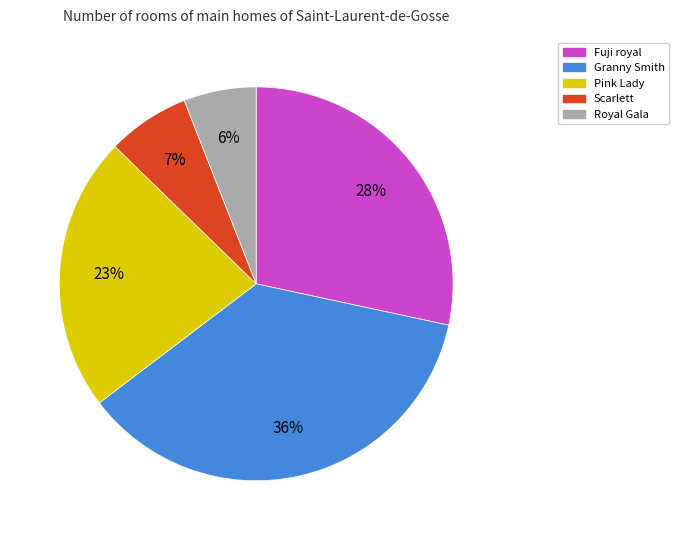

To the nearest percent, what is the difference between the largest and smallest slice percentages?

30%